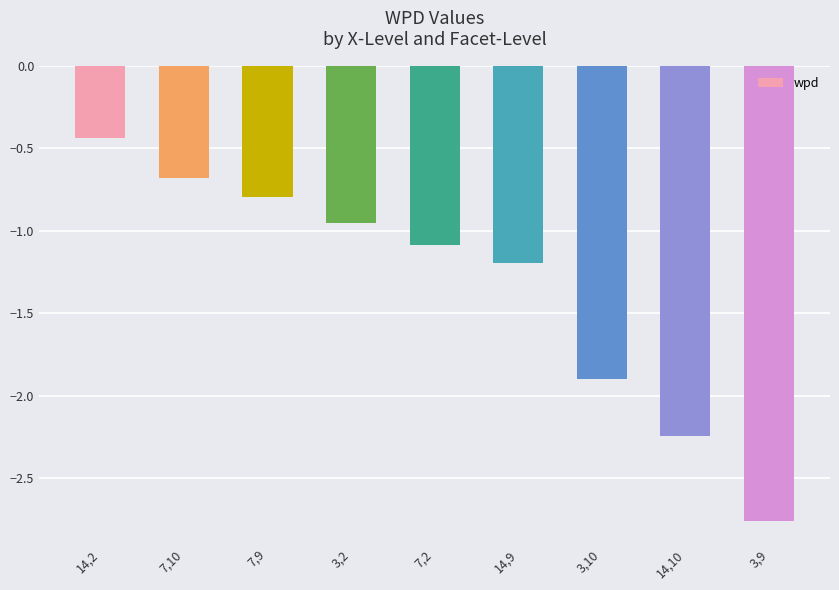

Count the number of categories in the chart.

9